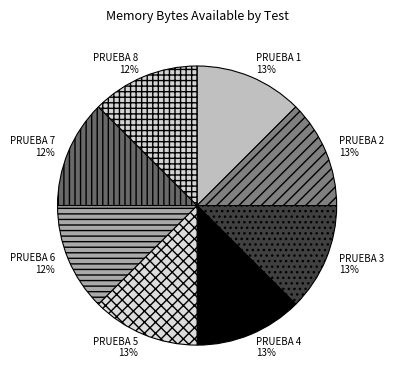

Does any single category account for the majority?

No